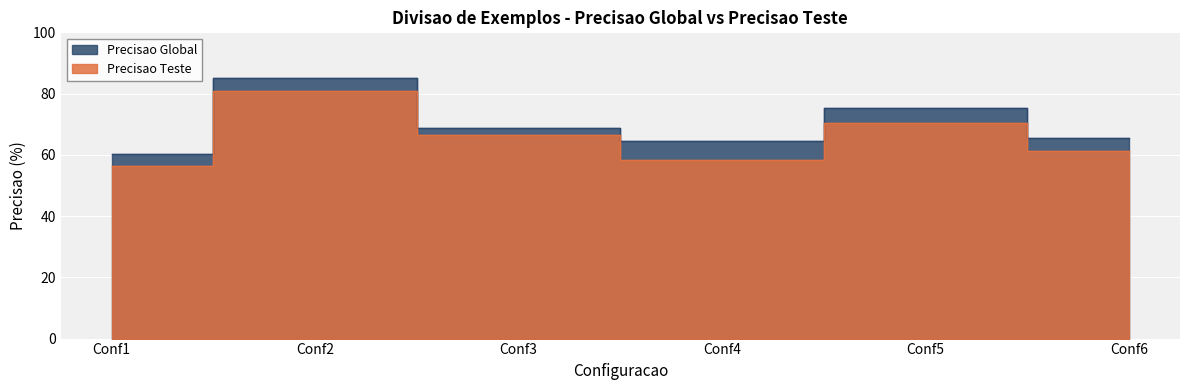

Reading left to right, what are all the values shown in this chart?

Precisao Teste: 56.4	80.9	66.6	58.3	70.5	61.4
Precisao Global: 60.2	85.1	68.7	64.4	75.4	65.6